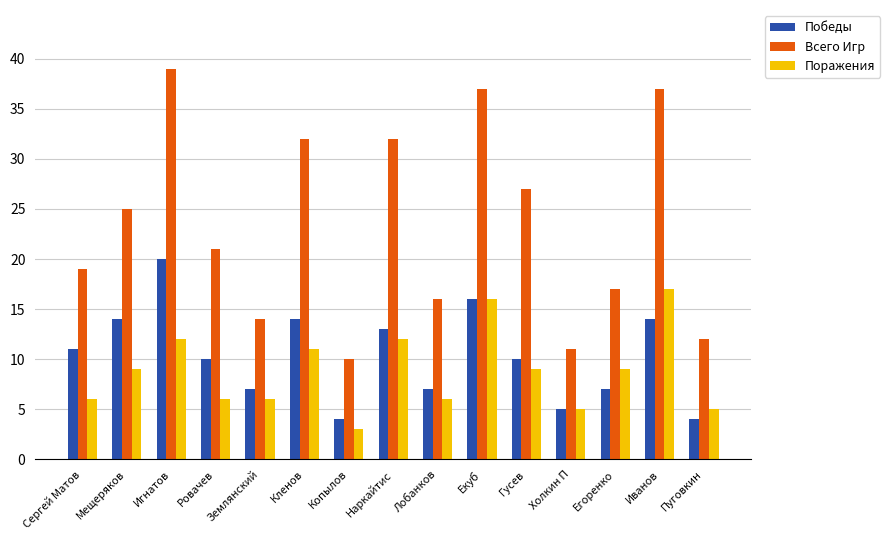

Count the number of categories in the chart.

15